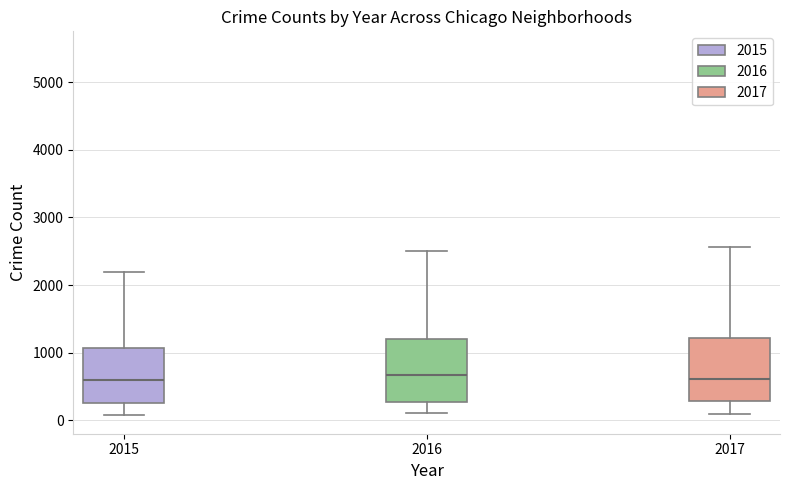

Reading left to right, transcribe this box plot: for each box, give where its median line is, the range the box spans, and where its two whiskers end, as read against the y-axis. The values are not printed on the chart, so give them approximately, as read against the axis.

2015: median 600, box 300 to 1100, whiskers 100 to 2200
2016: median 700, box 300 to 1200, whiskers 100 to 2500
2017: median 600, box 300 to 1200, whiskers 100 to 2600